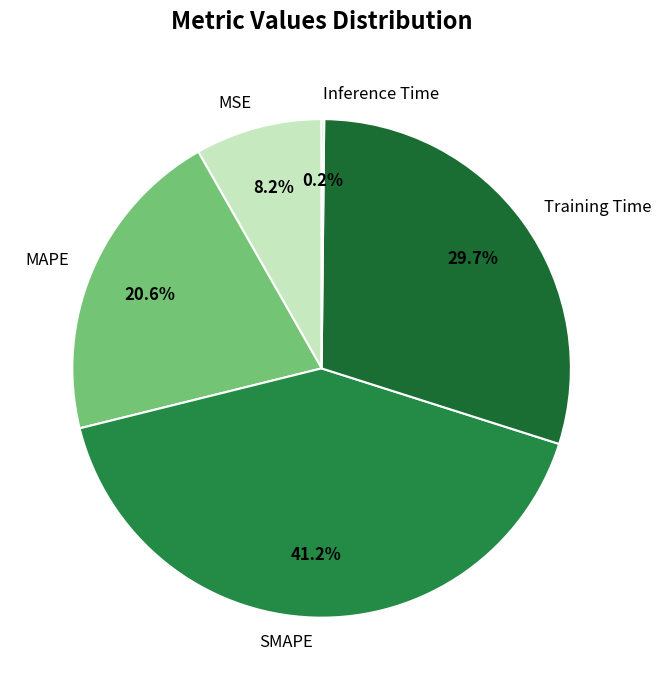

Does any single category account for the majority?

No